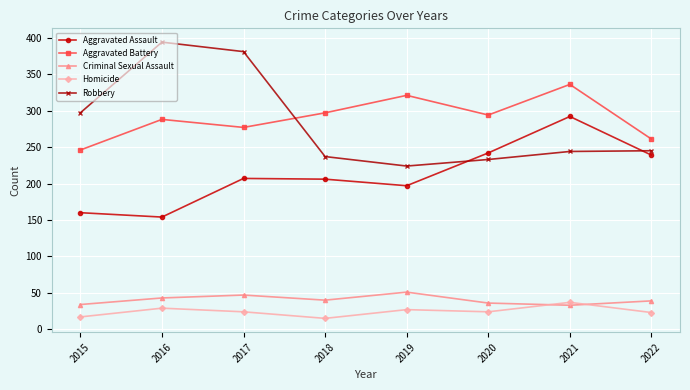

How many categories are shown in the chart?

8